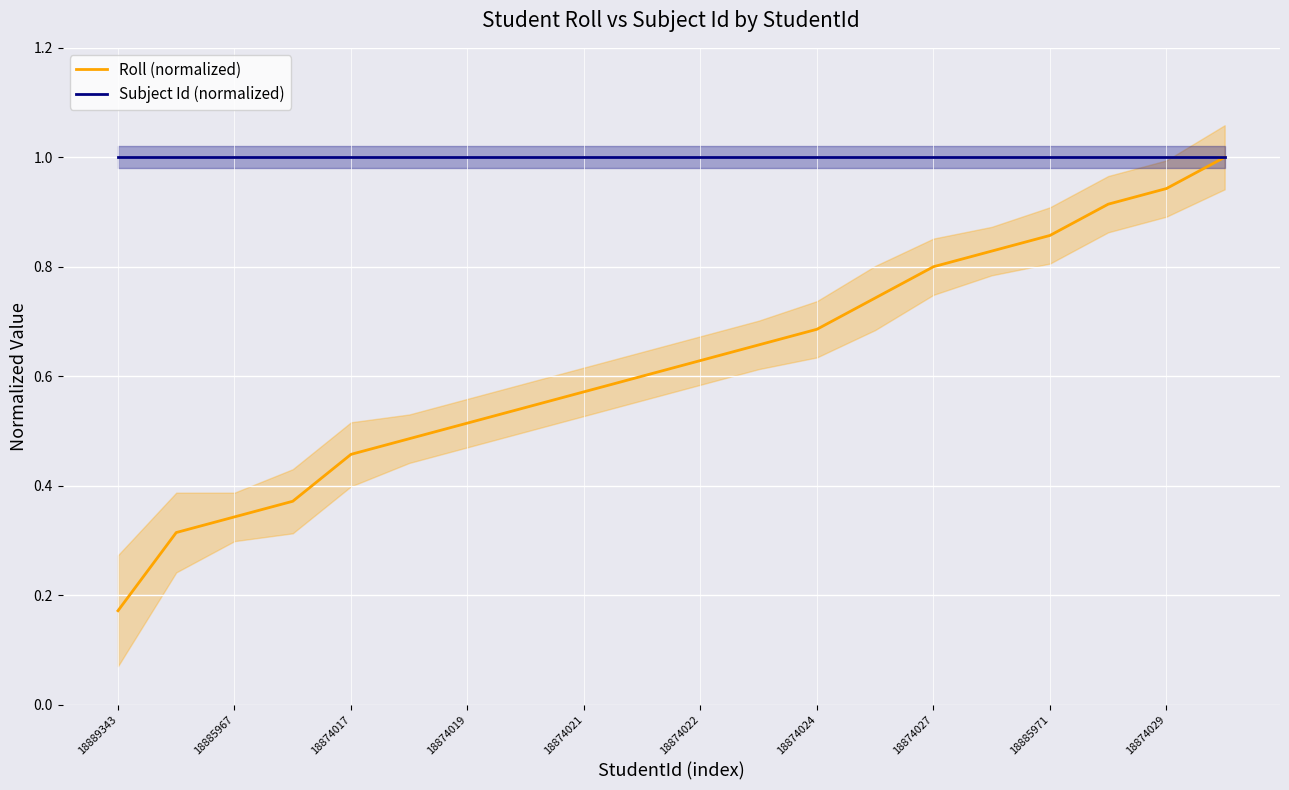

What is the sum of all Roll (normalized) values?

12.4